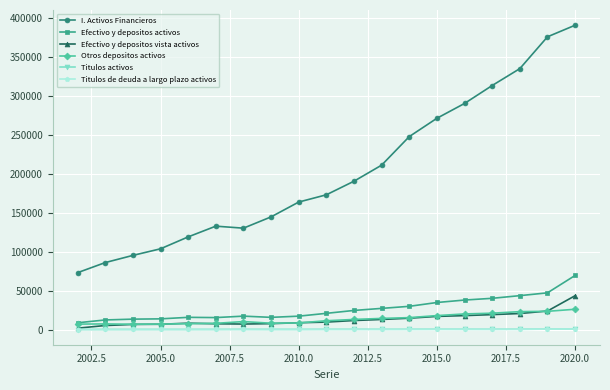

Which series has the widest spread of values?

I. Activos Financieros